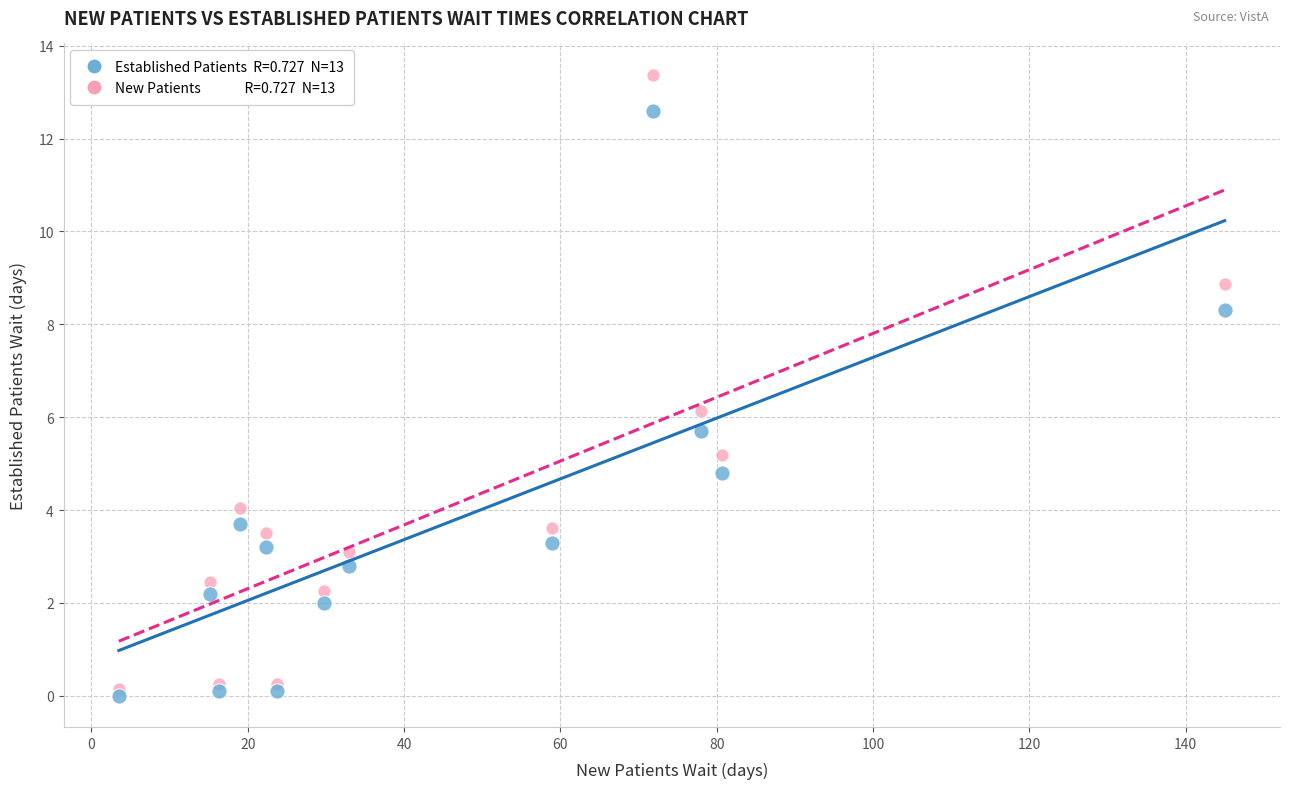

Across all data points, what is the range of Y values (max minus min)?

13.4